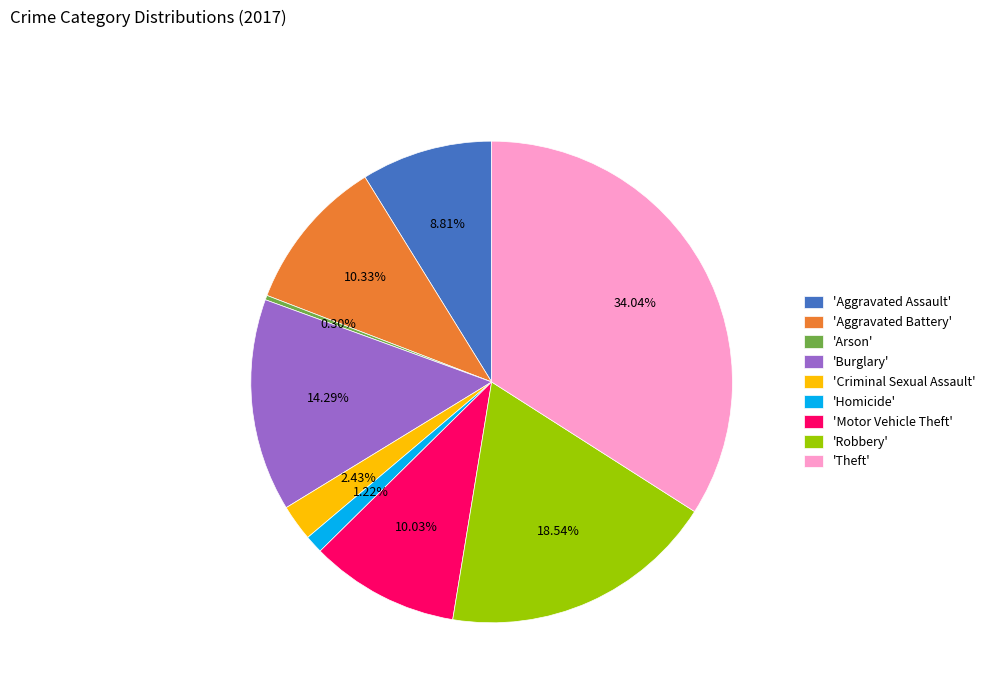

Does 'Robbery' account for over 50% of the chart?

No